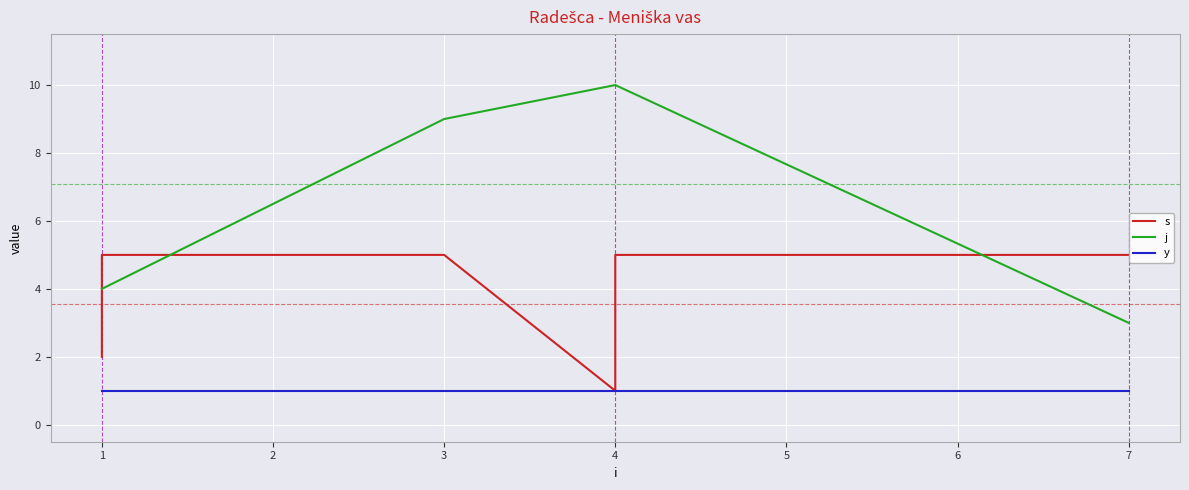

Does the chart display data point markers on the line(s)?

No